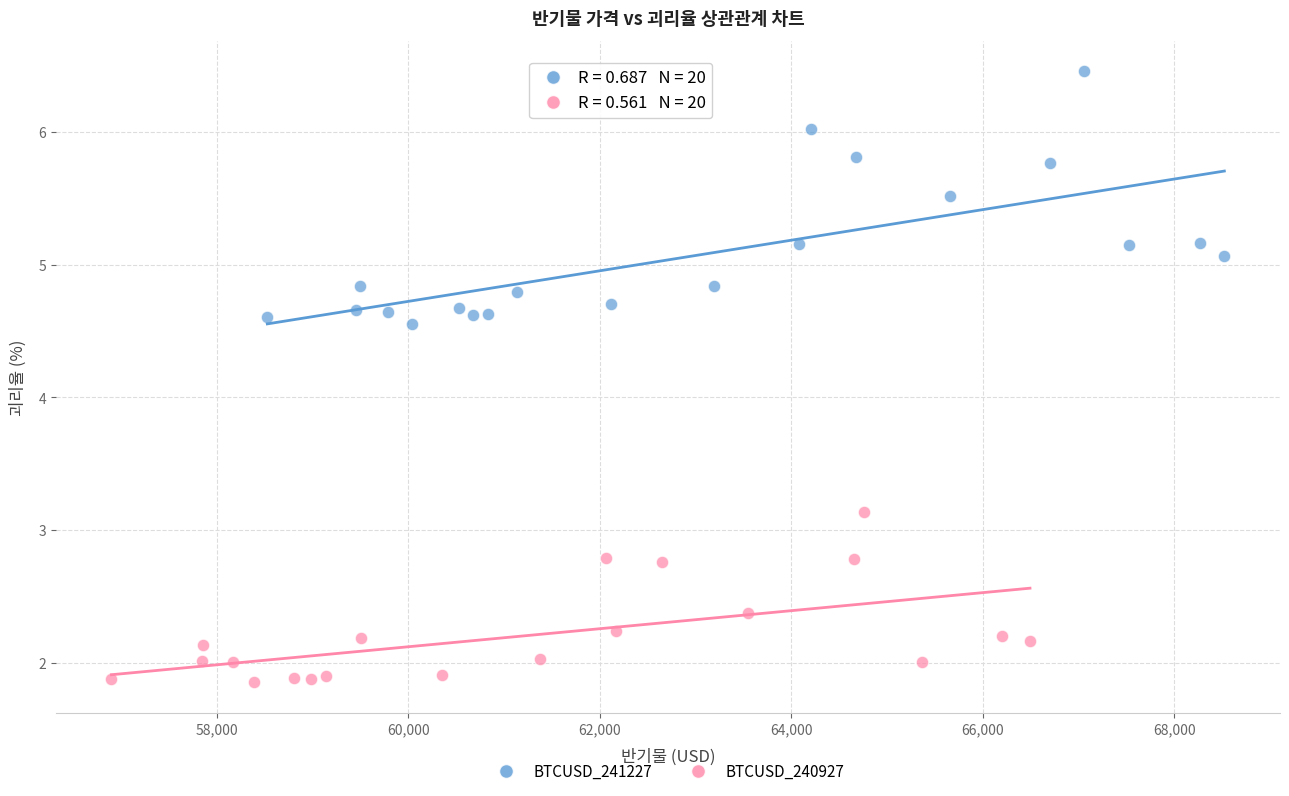

Which series contains the highest Y value?

BTCUSD_241227